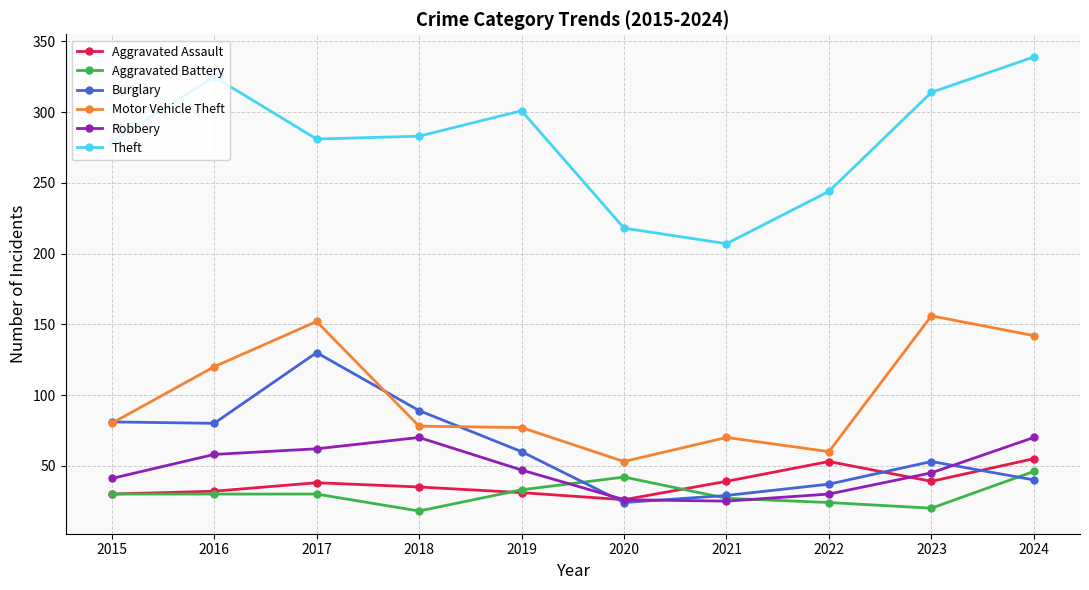

What is the value of the Aggravated Assault point at the 6th from the left?

26